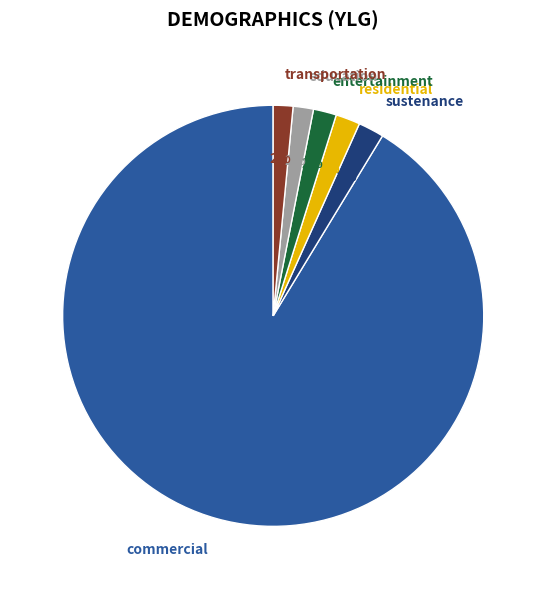

True or false: entertainment accounts for 2% of the total.

True